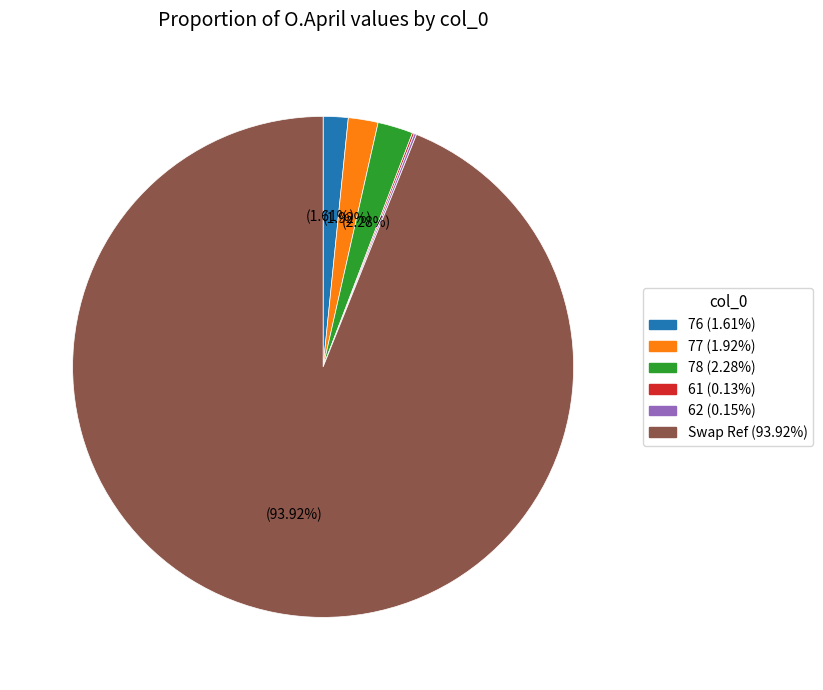

Which slice is the largest?

Swap Ref